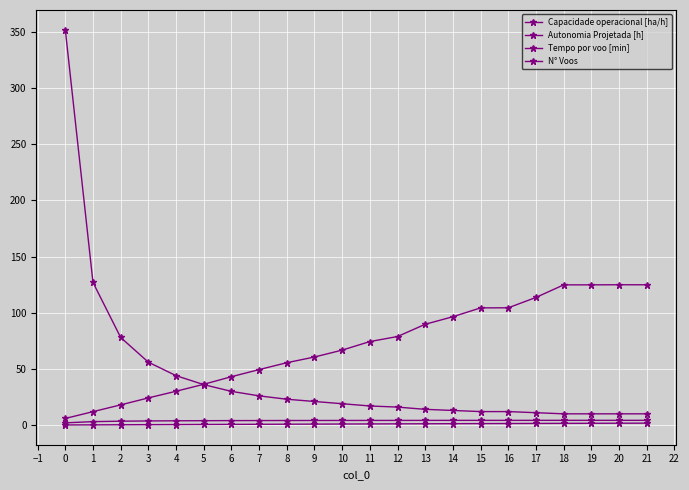

Is this an area chart (filled region under the line)?

No